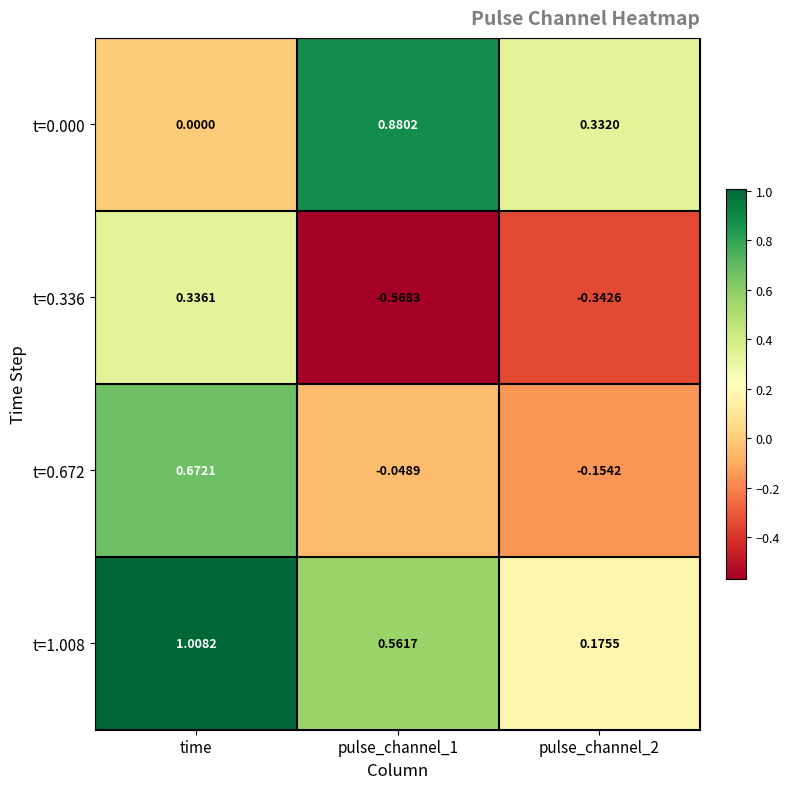

At pulse_channel_2, list the series in order from largest to smallest.

t=0.000, t=1.008, t=0.672, t=0.336